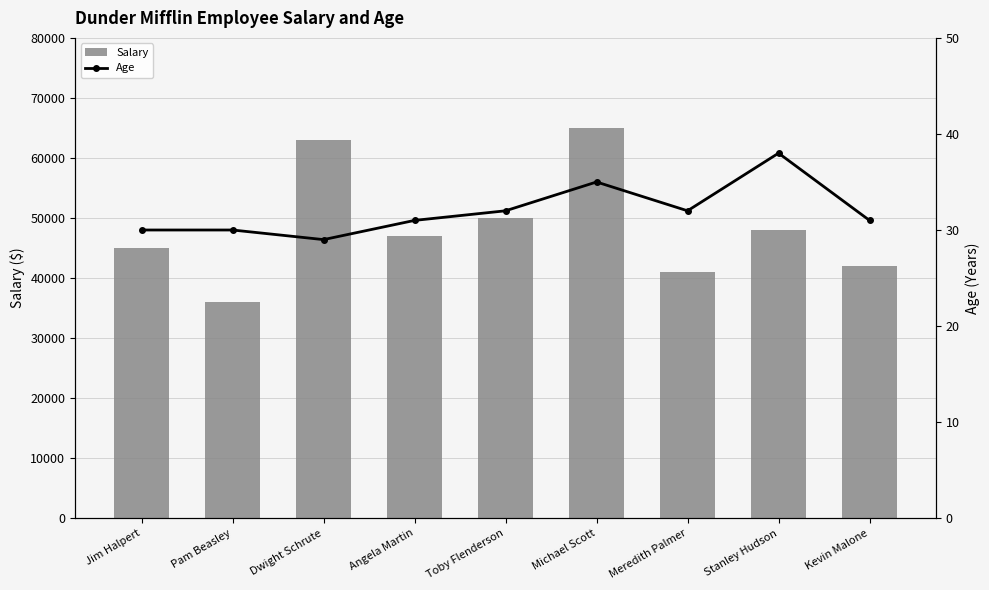

At Michael Scott, list the series in order from largest to smallest.

Salary, Age